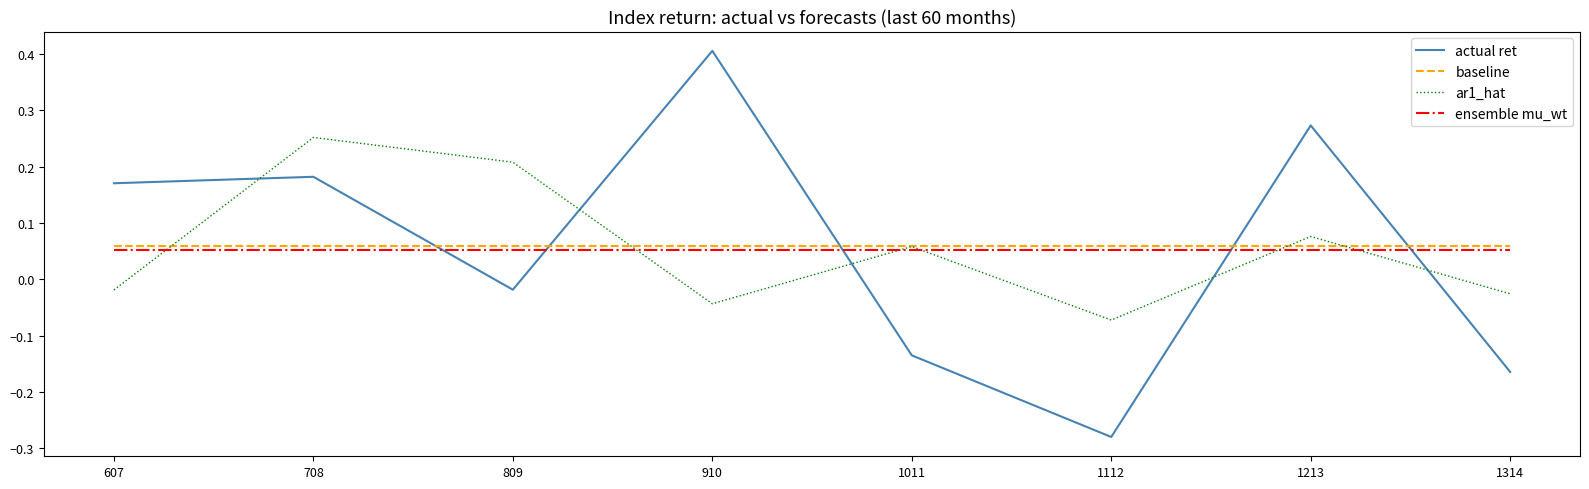

True or false: ar1_hat and baseline intersect in this chart.

True